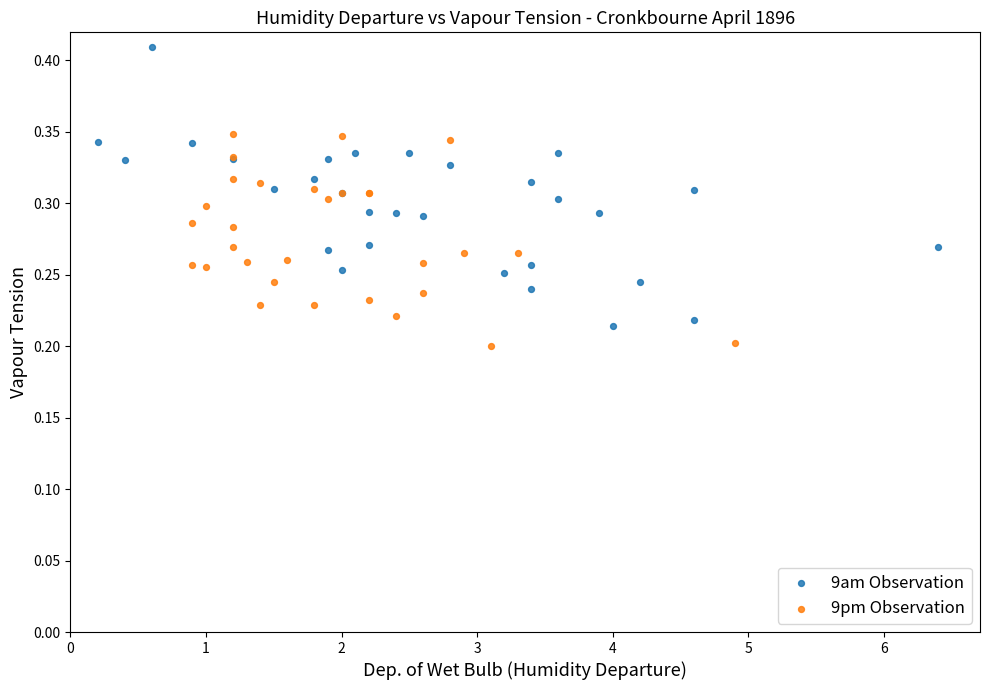

Which series has the widest spread of Y values?

9am Observation